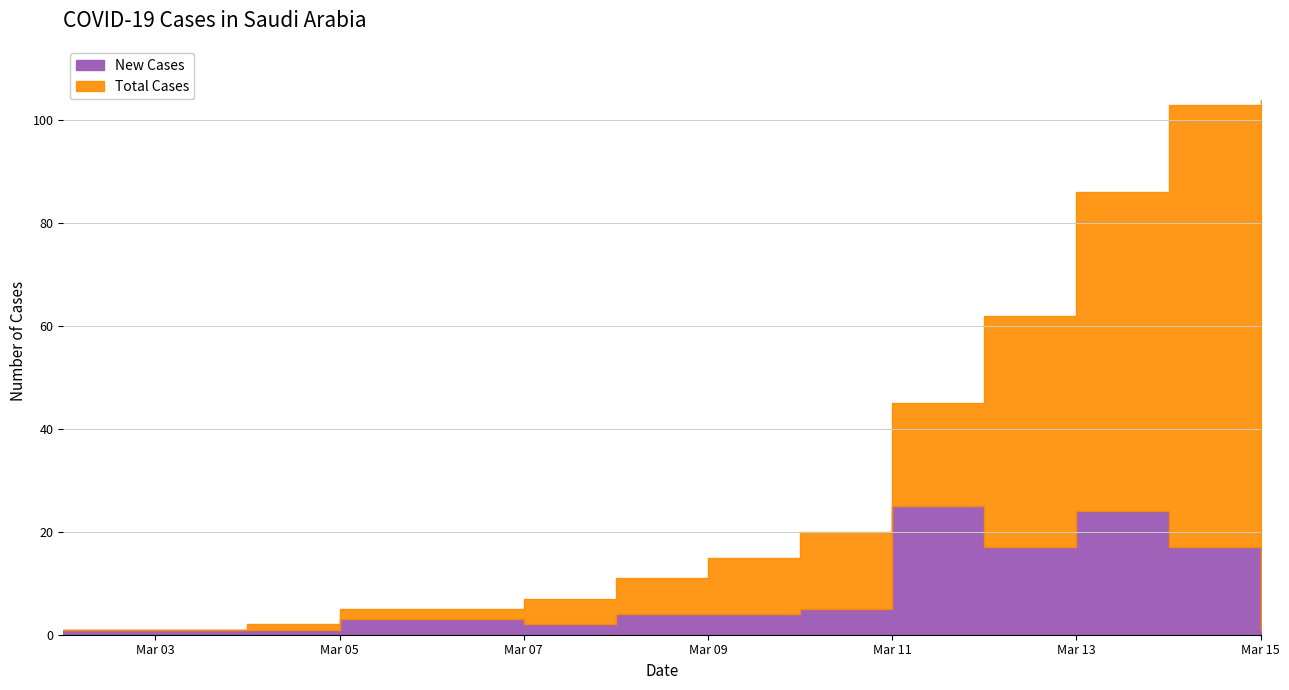

What are all the series names shown in the legend?

Total Cases, New Cases